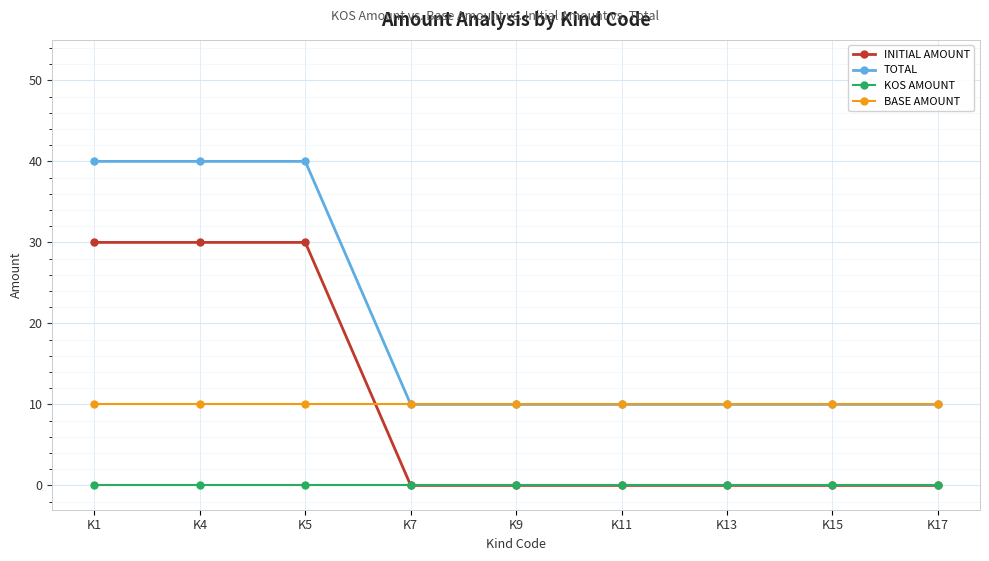

List the series in order of their peak value, highest first.

TOTAL, INITIAL AMOUNT, BASE AMOUNT, KOS AMOUNT